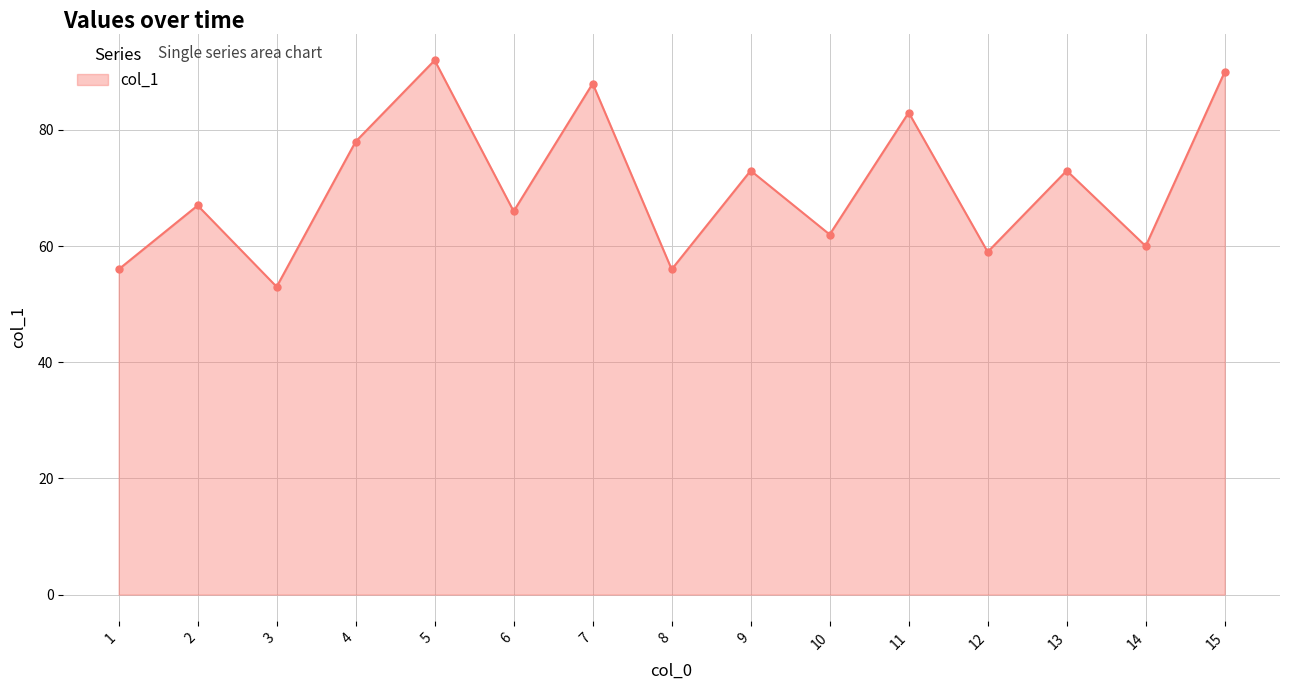

Does the chart display data point markers on the line(s)?

Yes